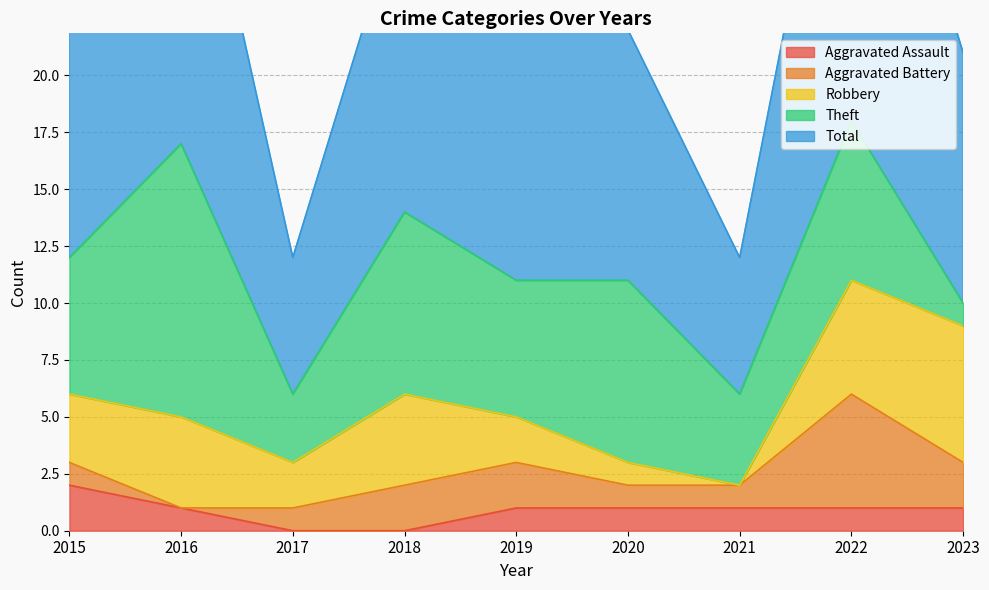

True or false: Aggravated Assault has more than 2 interior local peaks.

False